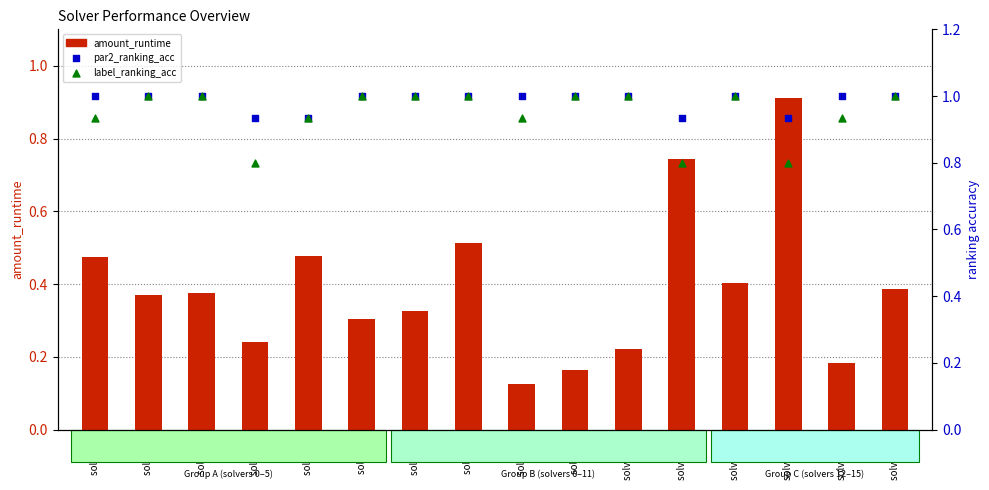

Which series reaches the minimum Y coordinate?

amount_runtime